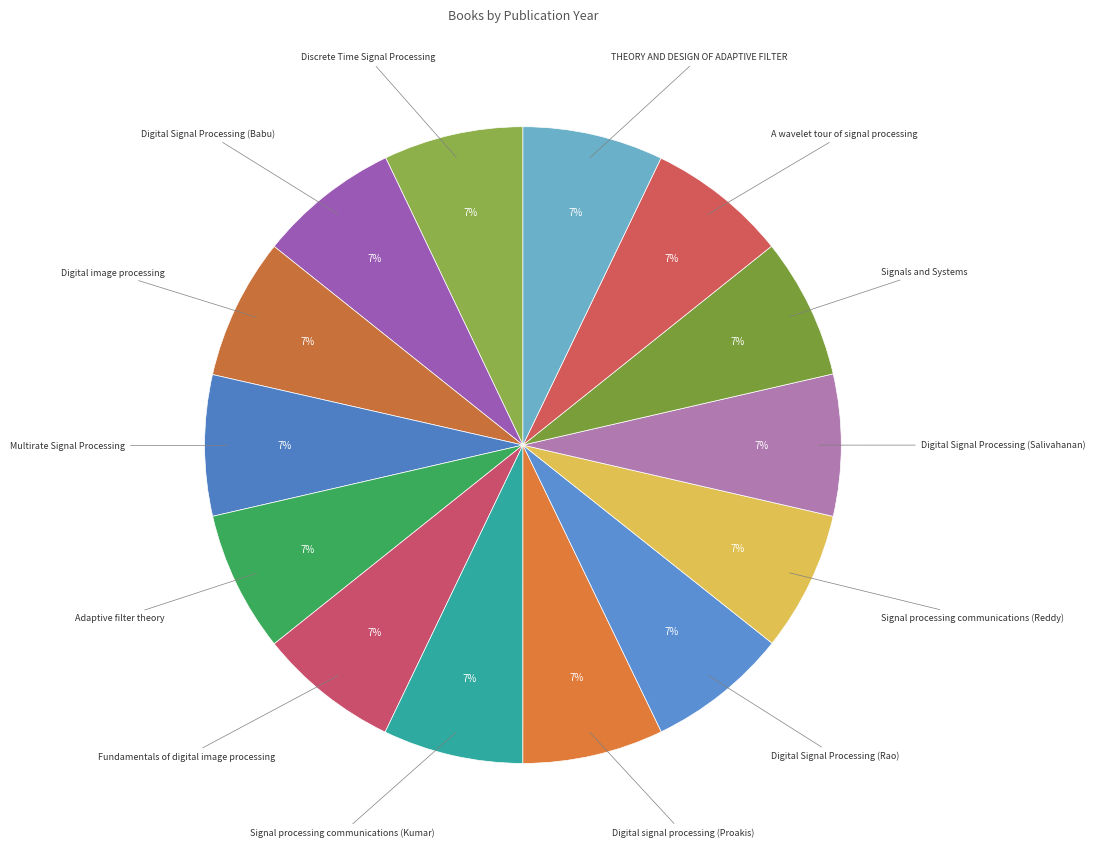

Do Adaptive filter theory and Discrete Time Signal Processing together represent more than half of the pie?

No